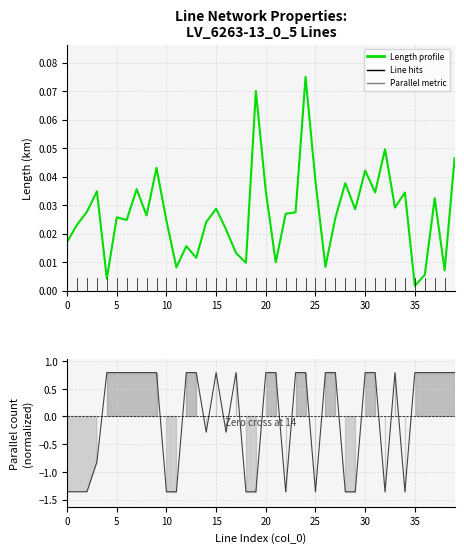

How many lines are shown in the chart?

2